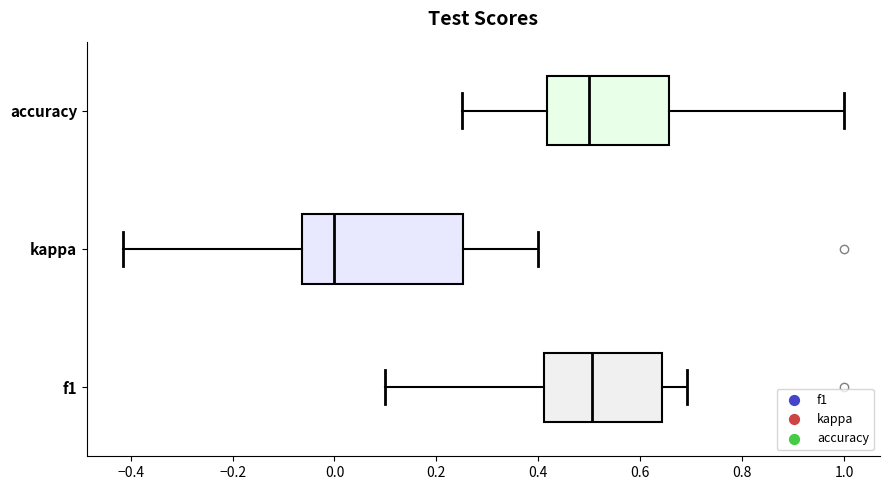

Reading bottom to top, read every box against the x-axis: the position of its median line, the range the box covers, and the ends of its whiskers. The values are not printed on the chart, so give them approximately, as read against the axis.

f1: median 0.50, box 0.42 to 0.64, whiskers 0.10 to 0.70
kappa: median 0.00, box -0.06 to 0.26, whiskers -0.42 to 0.40
accuracy: median 0.50, box 0.42 to 0.66, whiskers 0.26 to 1.00